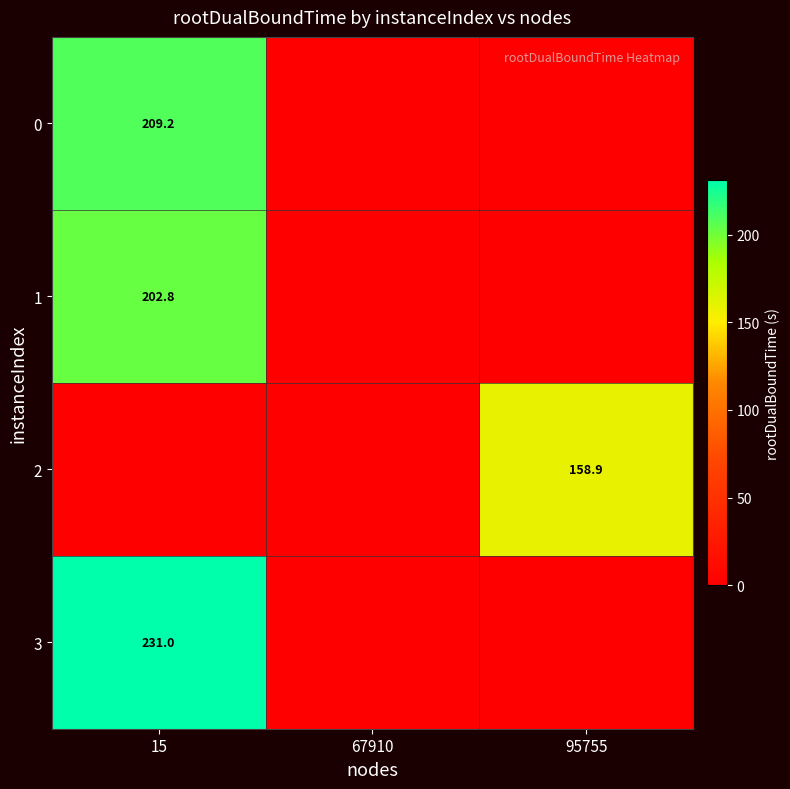

The value of 2 at 95755 is 89.1. True or false?

False